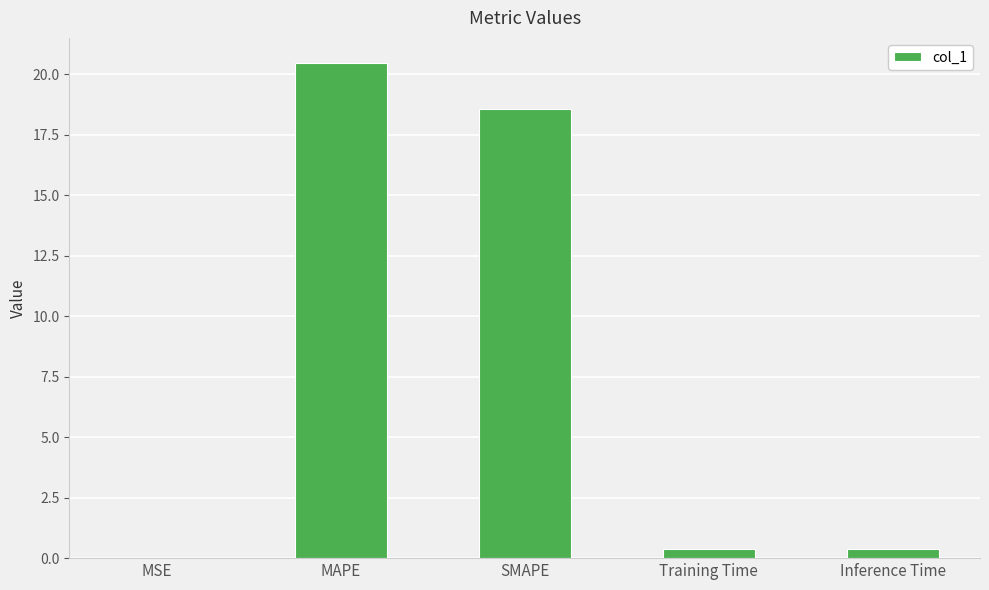

At which label is the value closest to 10?

SMAPE